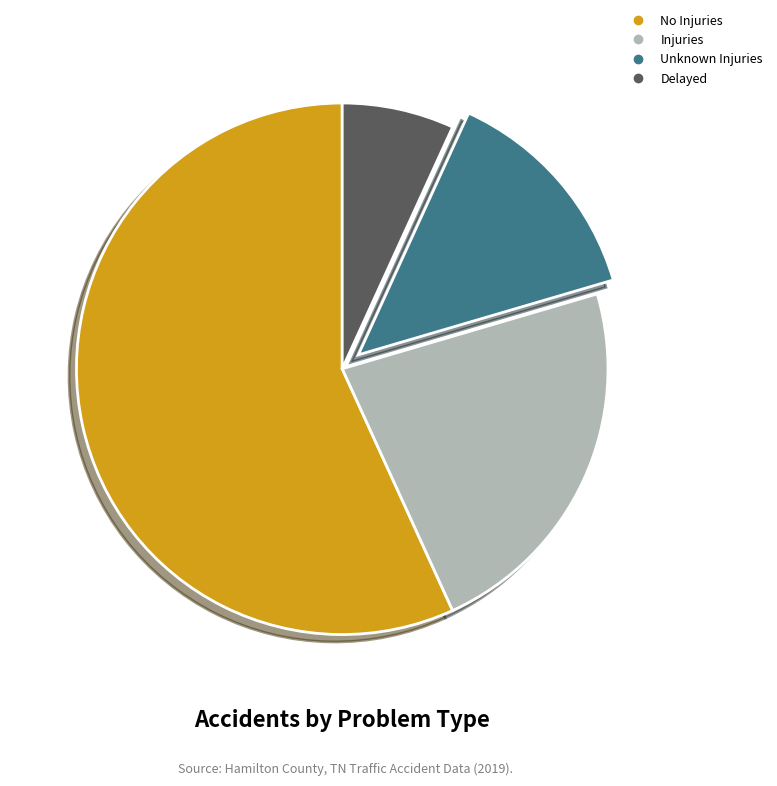

Does No Injuries represent more than half of the total?

Yes